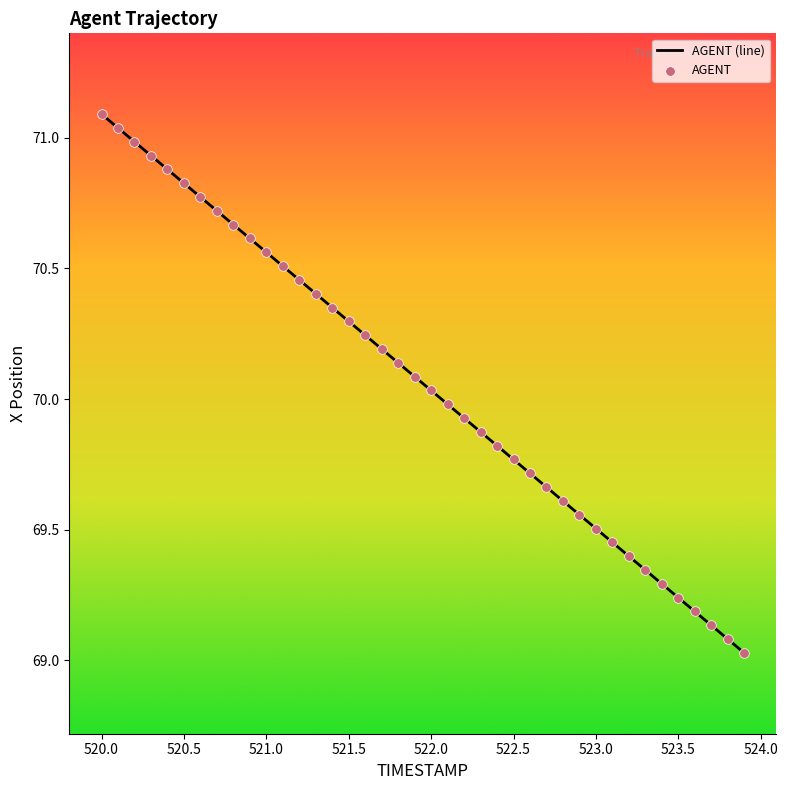

What is the greatest value displayed?

71.1